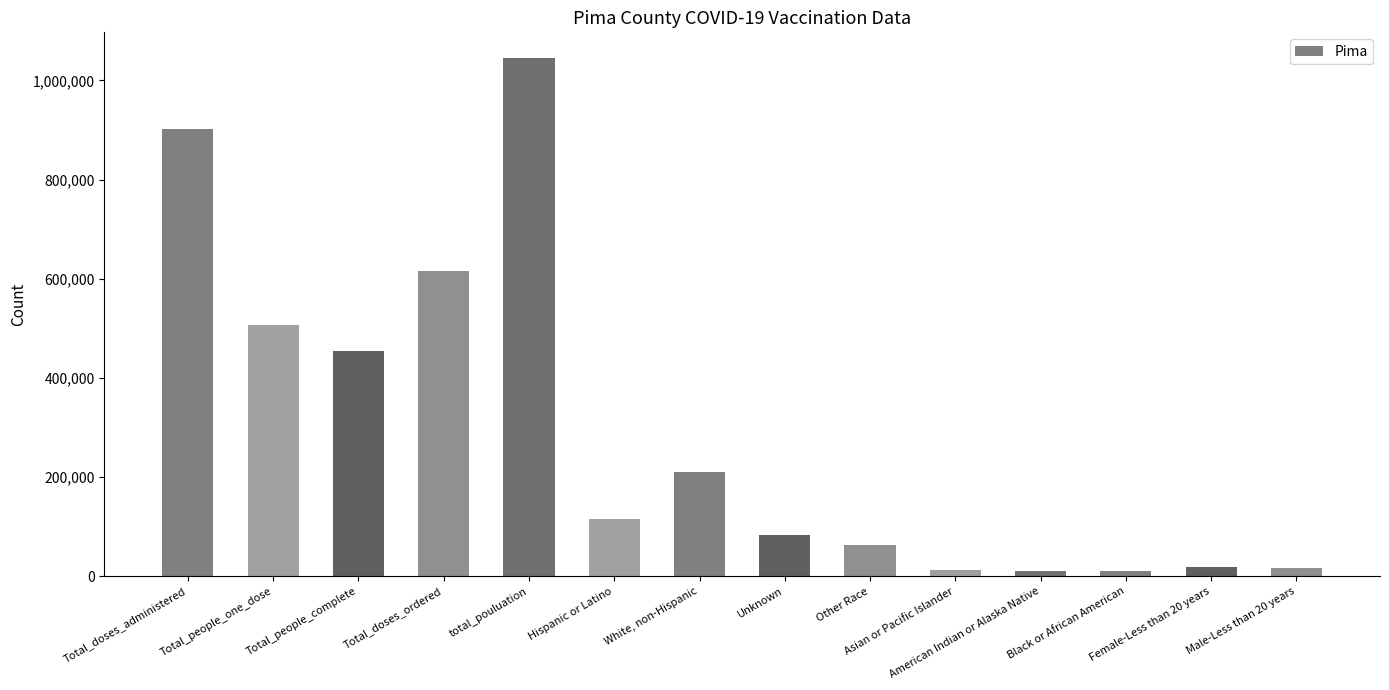

Rank the categories by value from highest to lowest.

total_pouluation, Total_doses_administered, Total_doses_ordered, Total_people_one_dose, Total_people_complete, White, non-Hispanic, Hispanic or Latino, Unknown, Other Race, Female-Less than 20 years, Male-Less than 20 years, Asian or Pacific Islander, American Indian or Alaska Native, Black or African American